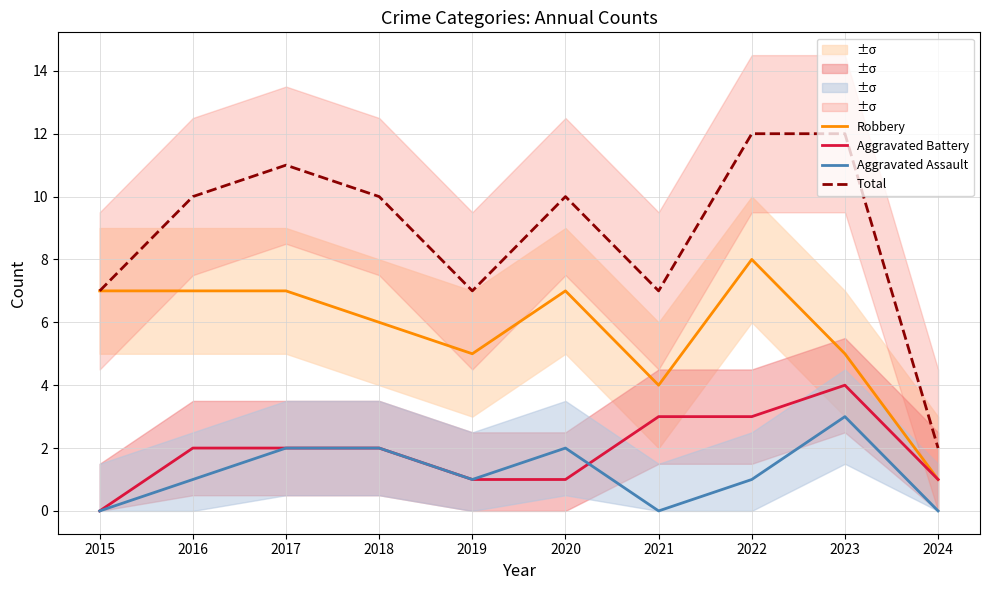

Where is Aggravated Battery nearest to the value 2?

2016